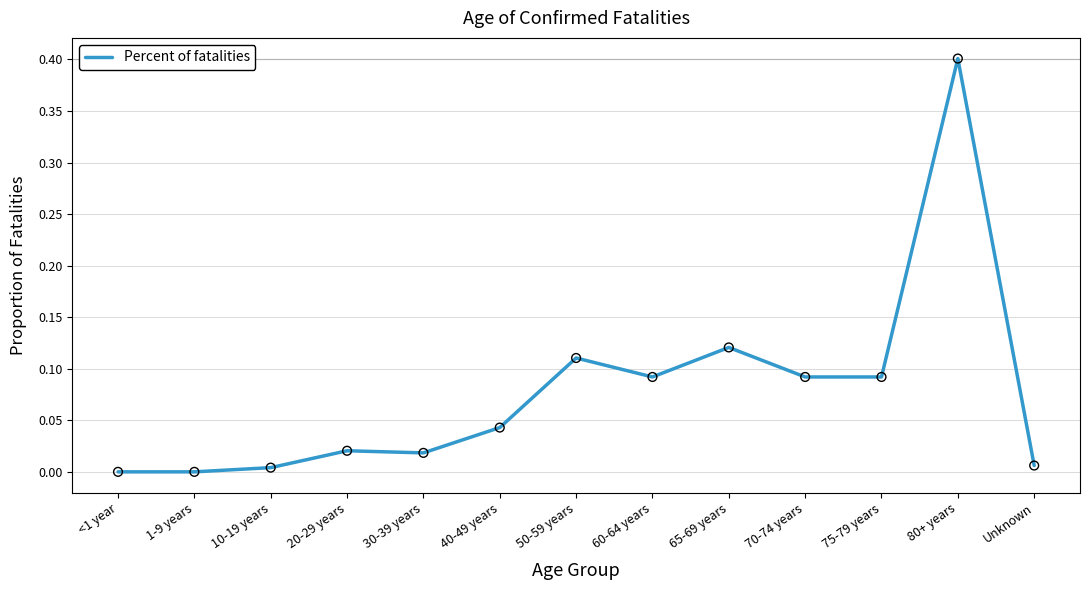

Which has a higher value, 80+ years or 30-39 years?

80+ years